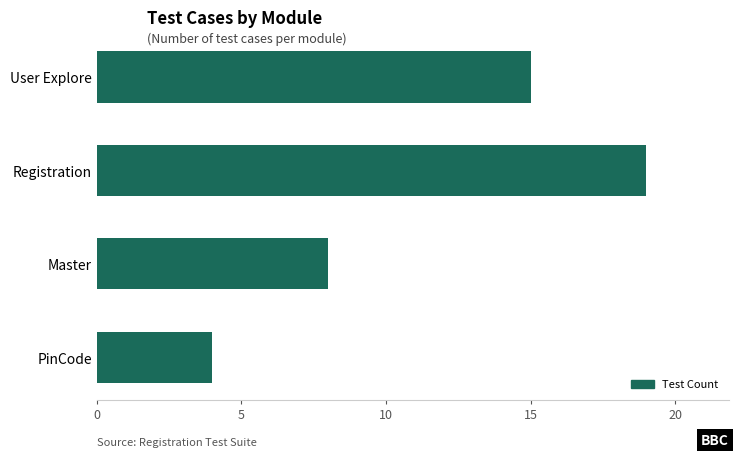

List the labels in order of value, largest first.

Registration, User Explore, Master, PinCode